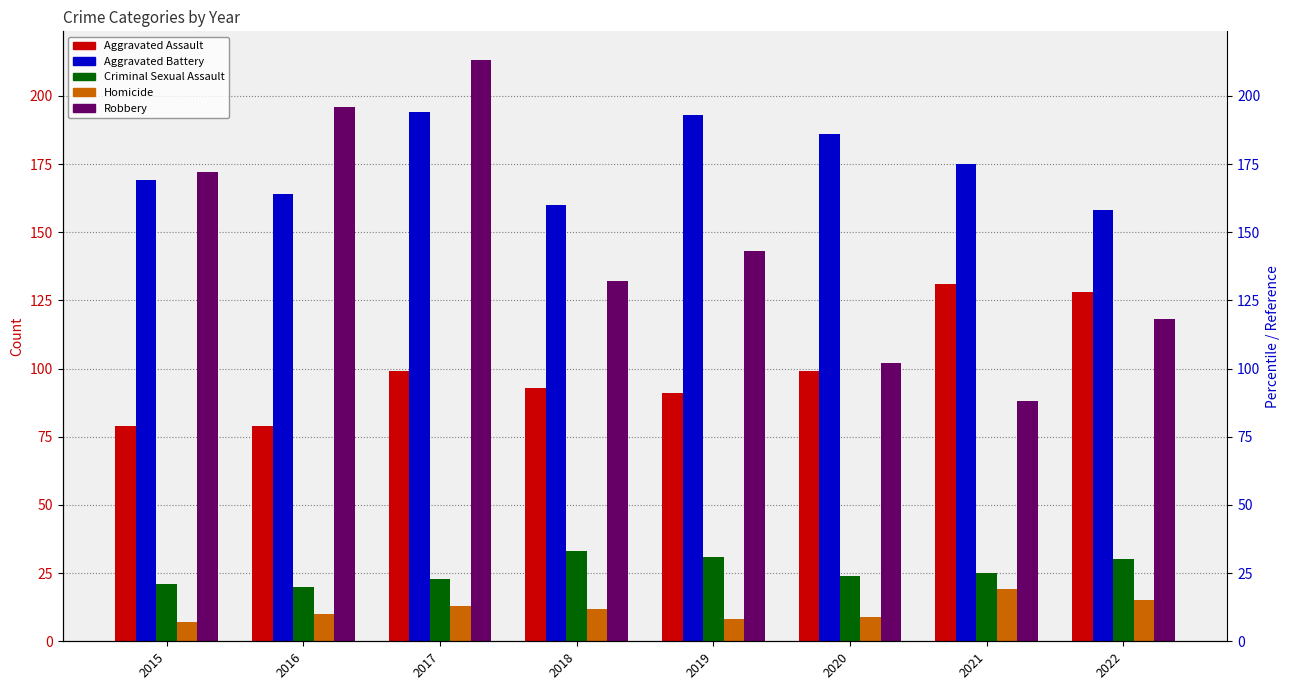

What is the maximum value shown in the chart?

213